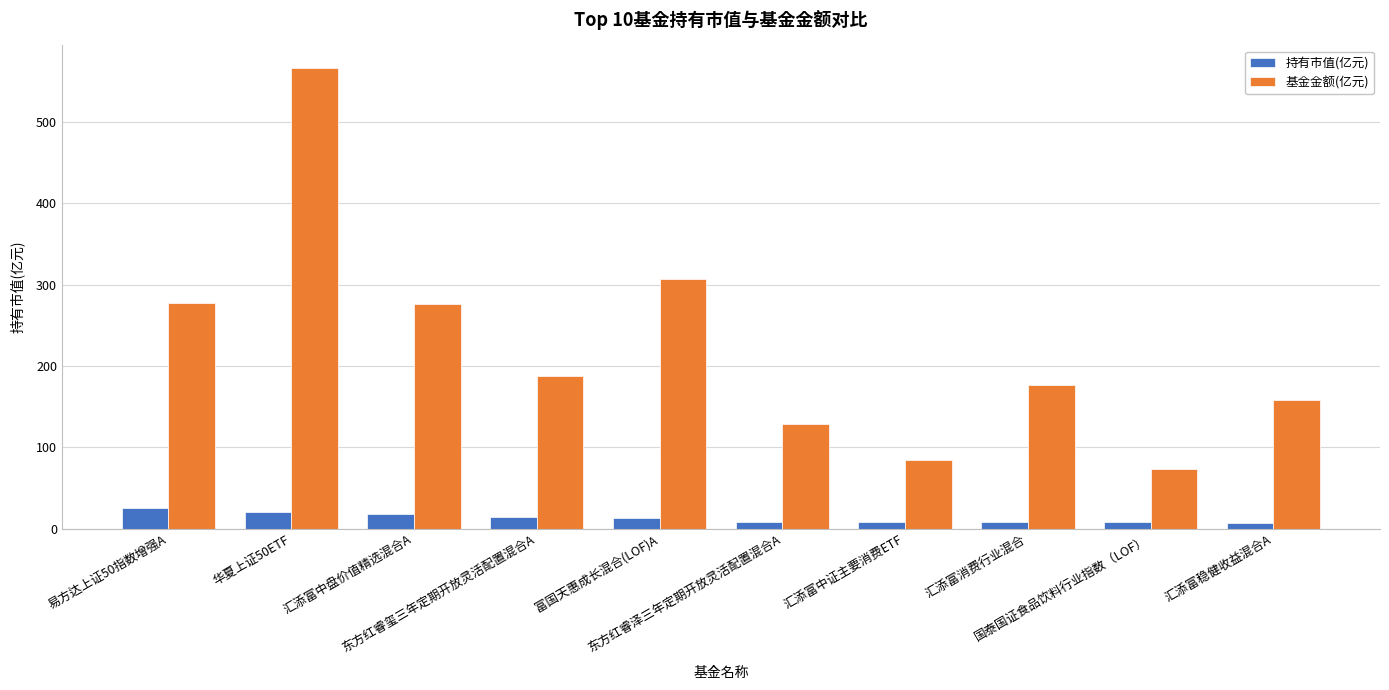

List the series in order of their overall mean, lowest first.

持有市值(亿元), 基金金额(亿元)